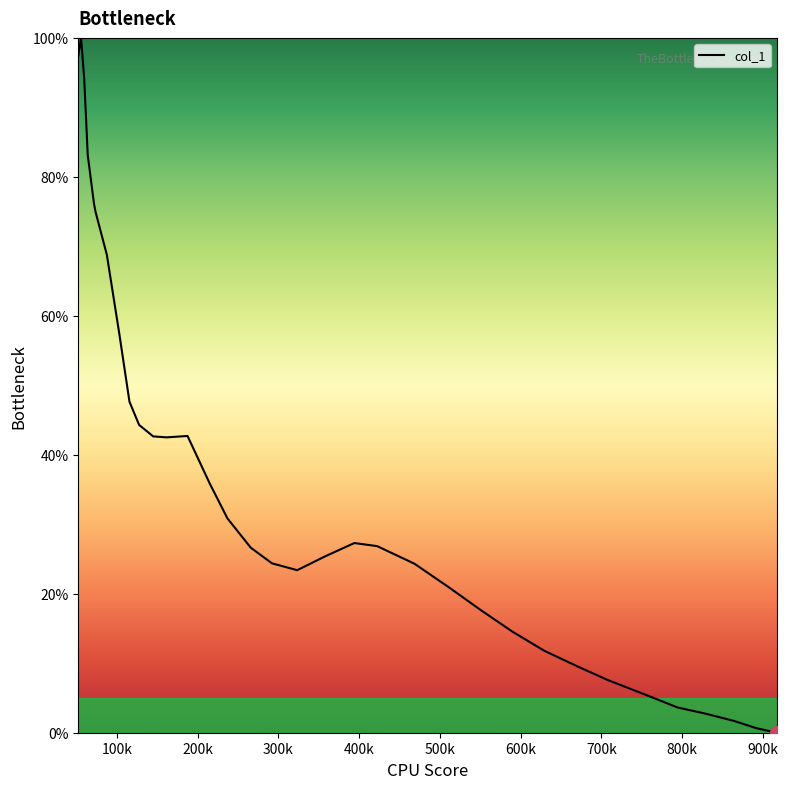

What is the difference between the maximum and minimum values?

100.0